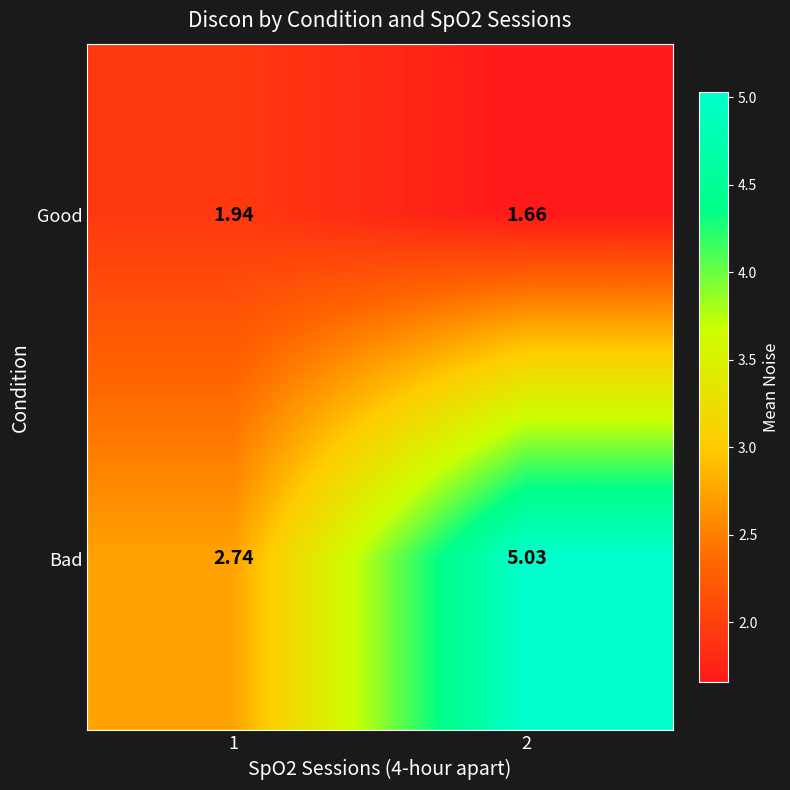

List the series in order of their overall mean, highest first.

Bad, Good